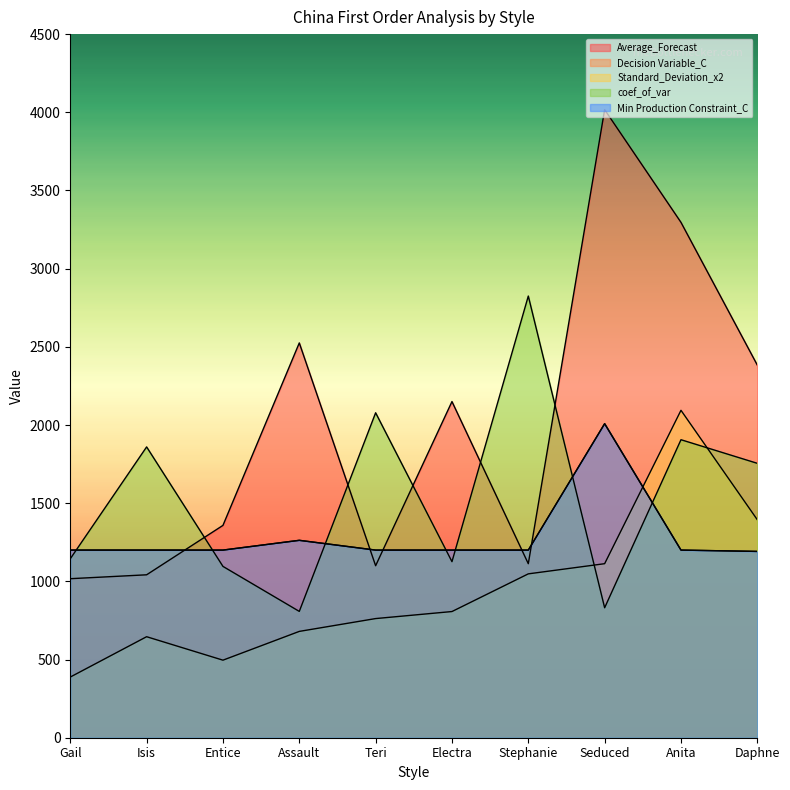

How many interior local valleys does the Average_Forecast series have?

2